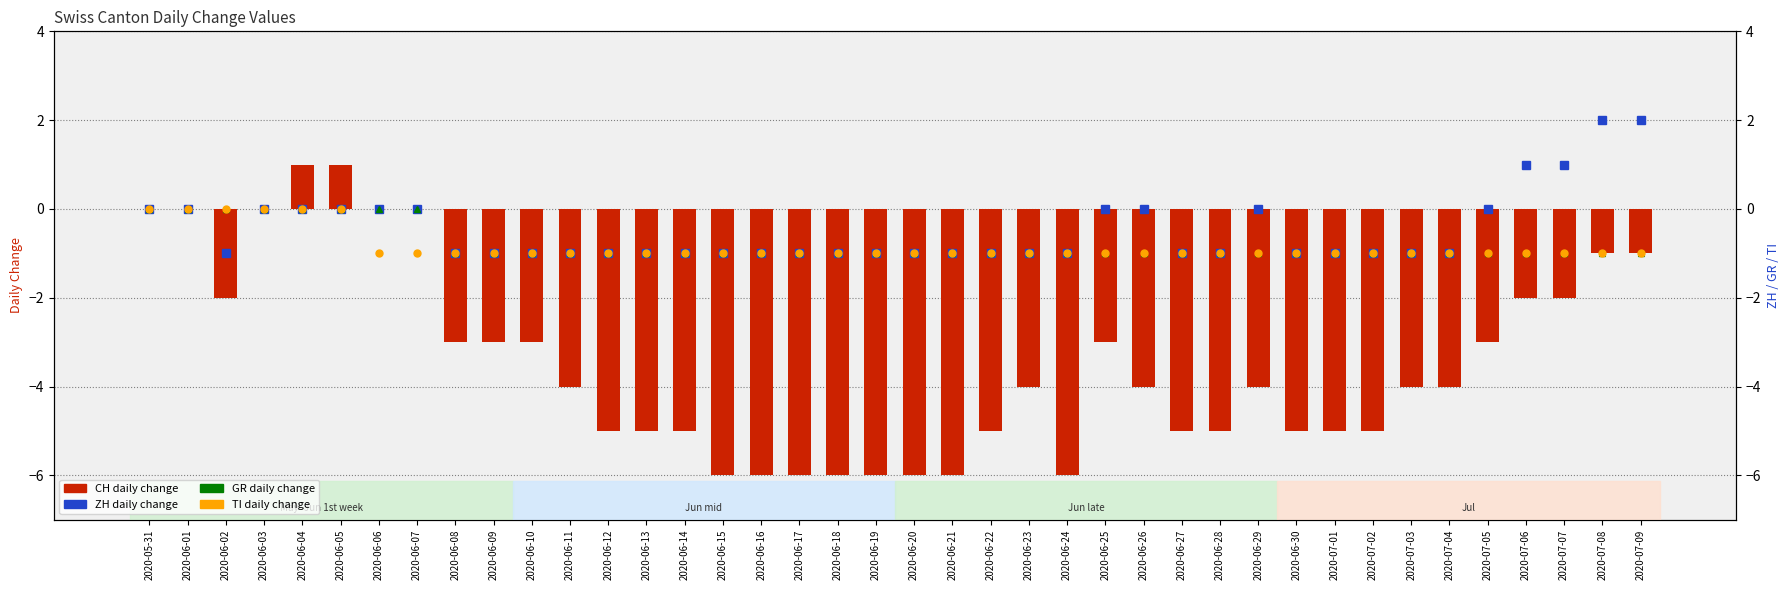

Reading left to right, extract all data points from this chart.

CH: 0	0	-2	0	1	1	0	0	-3	-3	-3	-4	-5	-5	-5	-6	-6	-6	-6	-6	-6	-6	-5	-4	-6	-3	-4	-5	-5	-4	-5	-5	-5	-4	-4	-3	-2	-2	-1	-1
ZH: 0	0	-1	0	0	0	0	0	-1	-1	-1	-1	-1	-1	-1	-1	-1	-1	-1	-1	-1	-1	-1	-1	-1	0	0	-1	-1	0	-1	-1	-1	-1	-1	0	1	1	2	2
GR: 0	0	0	0	0	0	0	0	-1	-1	-1	-1	-1	-1	-1	-1	-1	-1	-1	-1	-1	-1	-1	-1	-1	-1	-1	-1	-1	-1	-1	-1	-1	-1	-1	-1	-1	-1	-1	-1
TI: 0	0	0	0	0	0	-1	-1	-1	-1	-1	-1	-1	-1	-1	-1	-1	-1	-1	-1	-1	-1	-1	-1	-1	-1	-1	-1	-1	-1	-1	-1	-1	-1	-1	-1	-1	-1	-1	-1